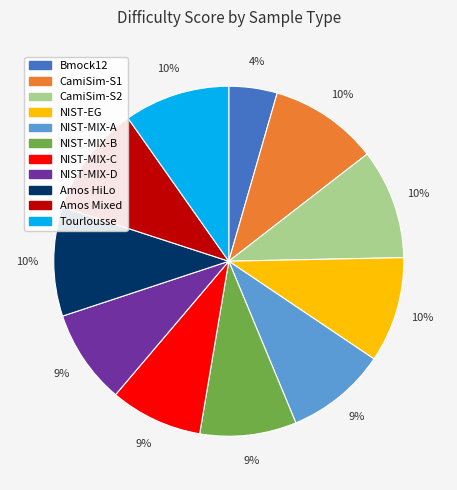

Which category has the smallest portion of the pie?

Bmock12